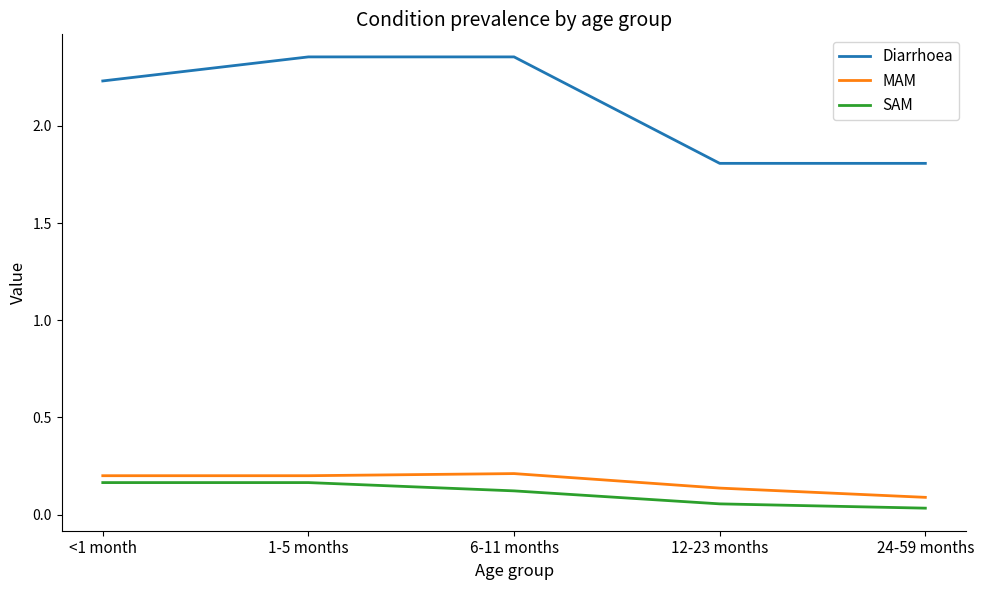

True or false: SAM and Diarrhoea cross at least once.

False